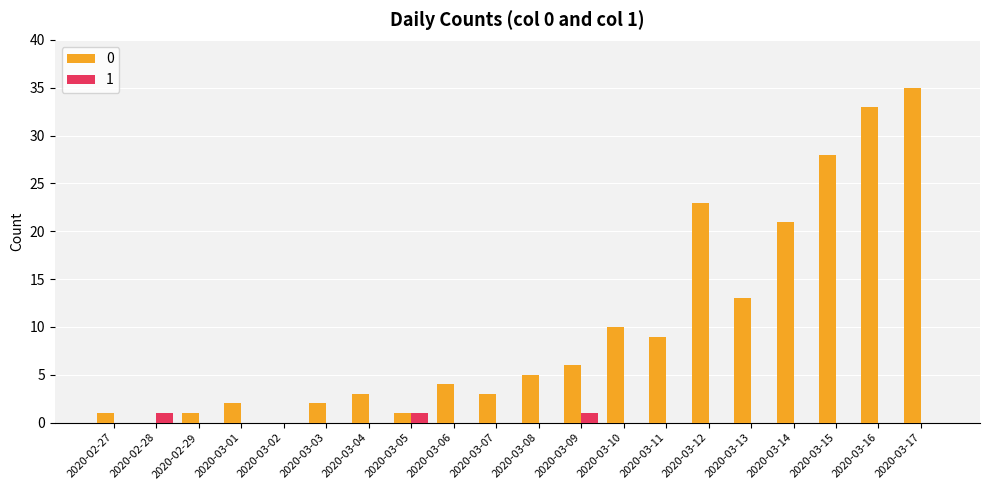

Is the value of 0 at 2020-03-07 greater than the value of 1 at 2020-03-11?

Yes